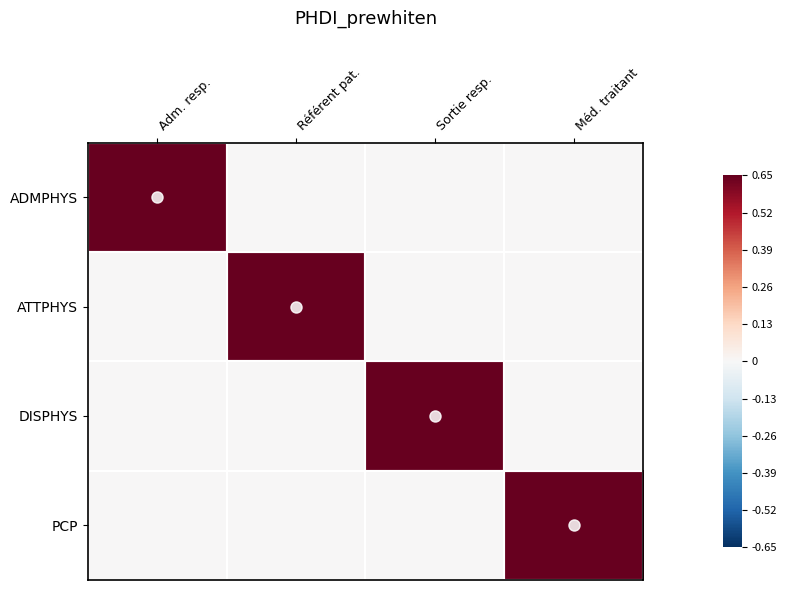

How many series are shown in this chart?

4